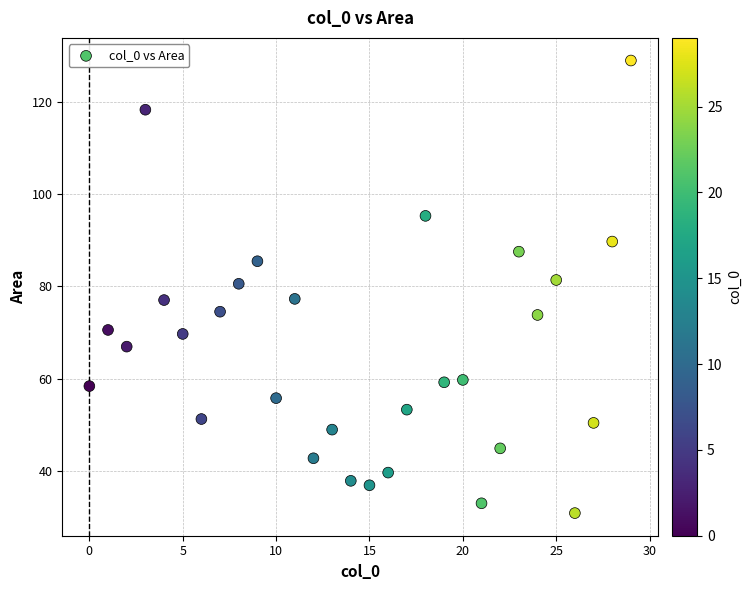

What is the range of X values (max minus min)?

29.0